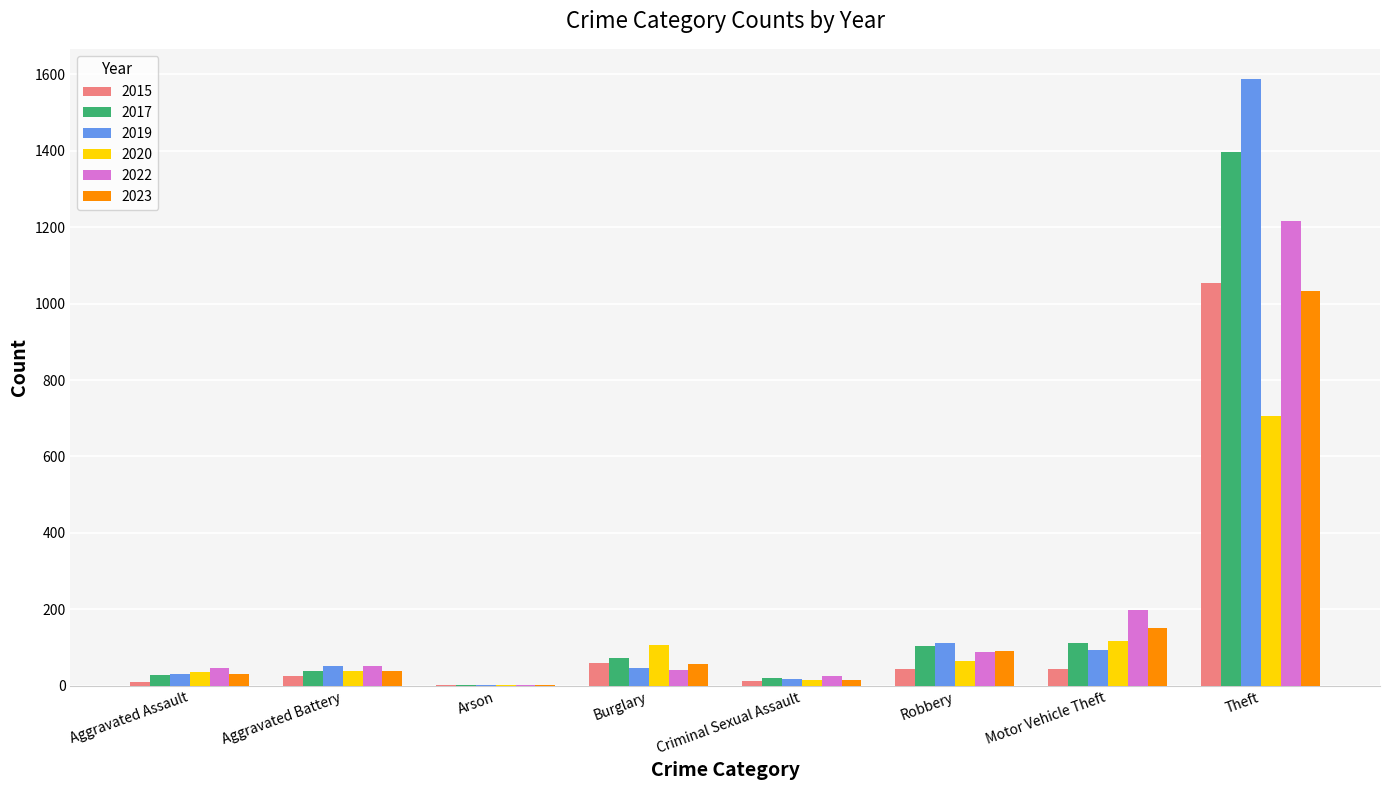

Which series changed the most between Burglary and Motor Vehicle Theft?

2022